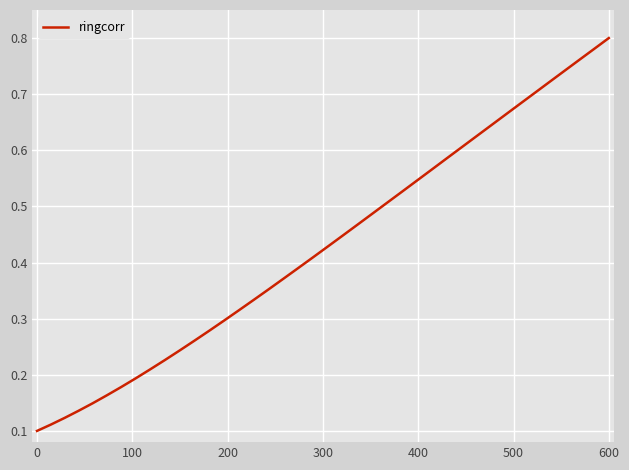

What is the minimum value shown in the chart?

0.1